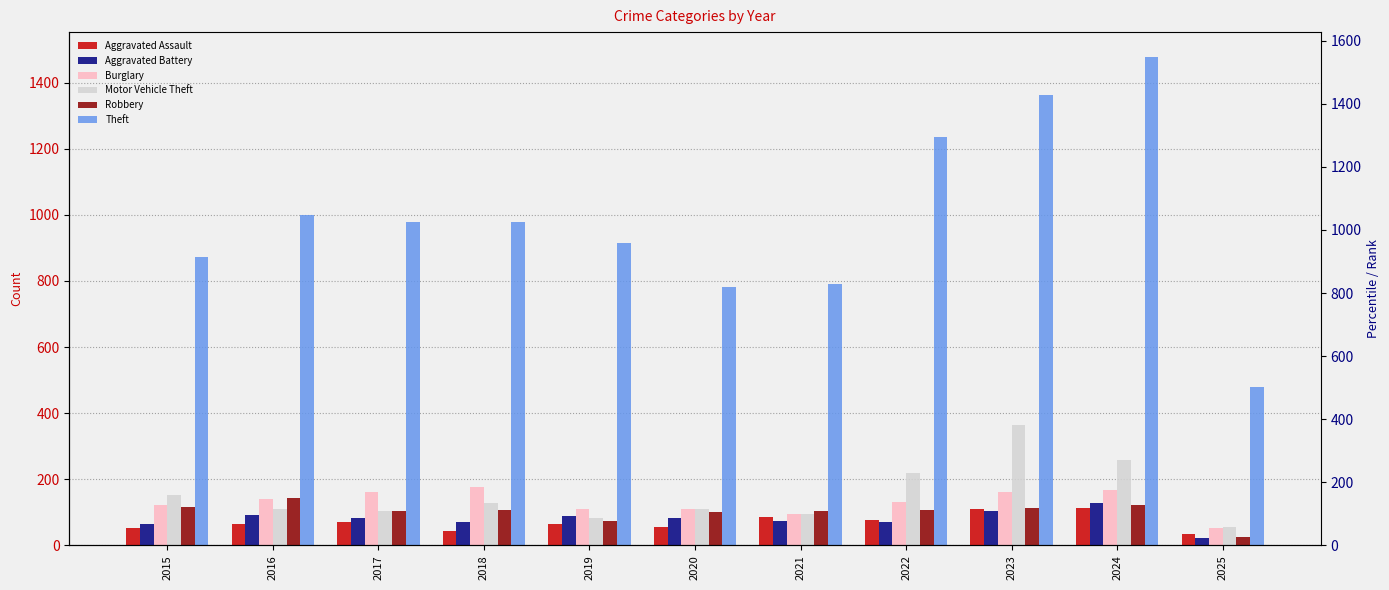

At which label is Aggravated Battery closest to 74?

2021